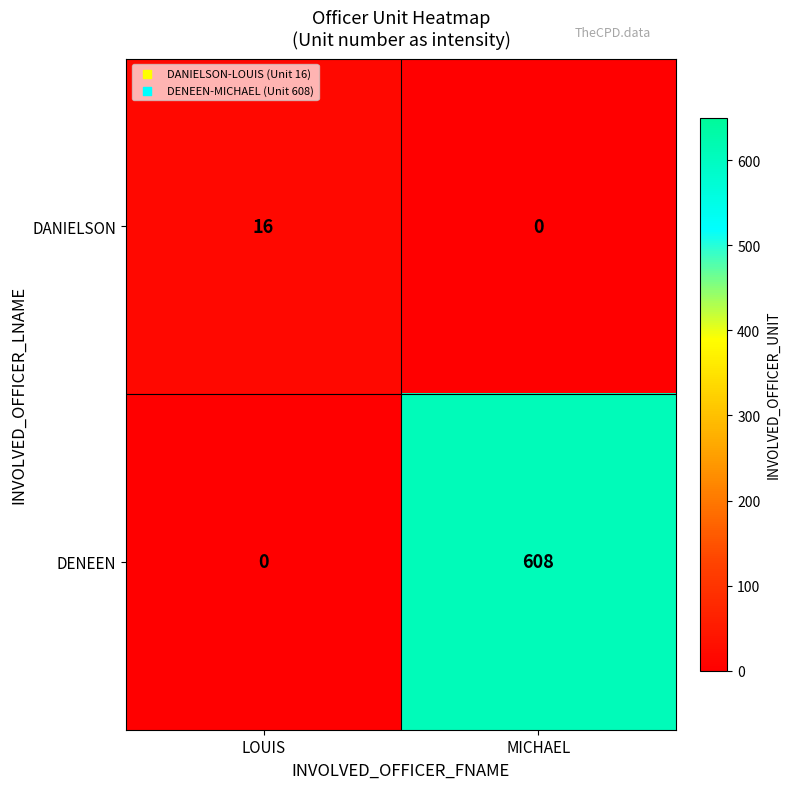

Reading right to left, extract all data points from this chart.

DANIELSON: 0	16
DENEEN: 608	0